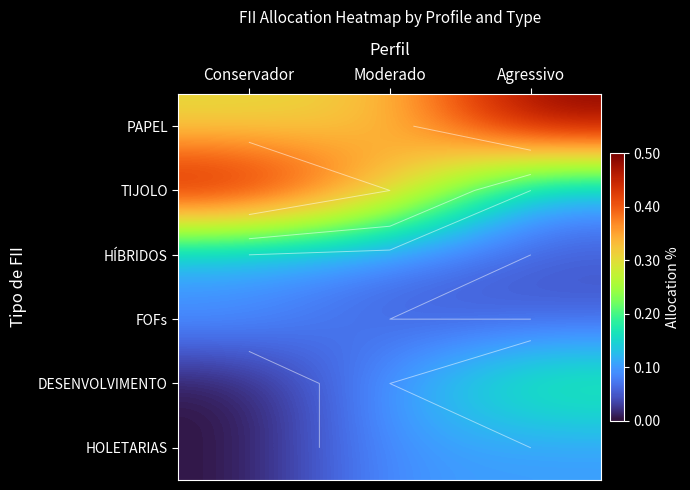

Is it true that DESENVOLVIMENTO equals 0.0 at Conservador?

True